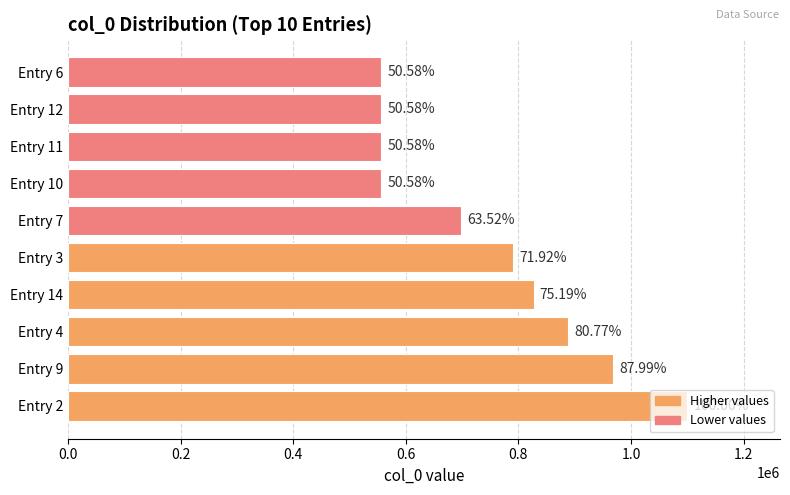

Does the chart contain any negative values?

No